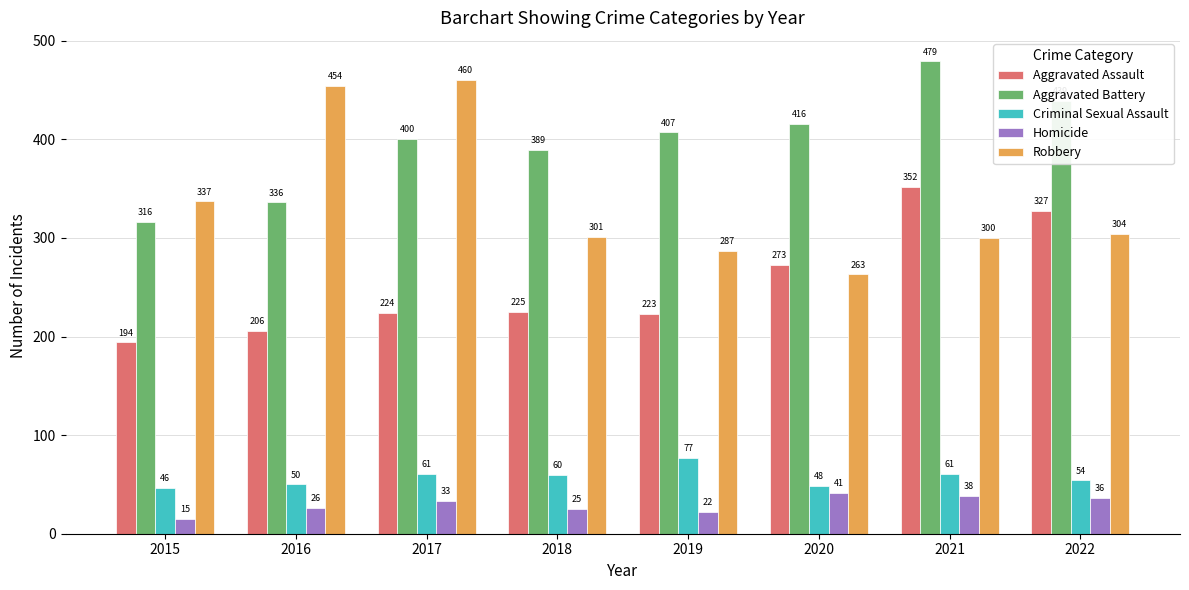

At which label does Robbery first exceed 304?

2015